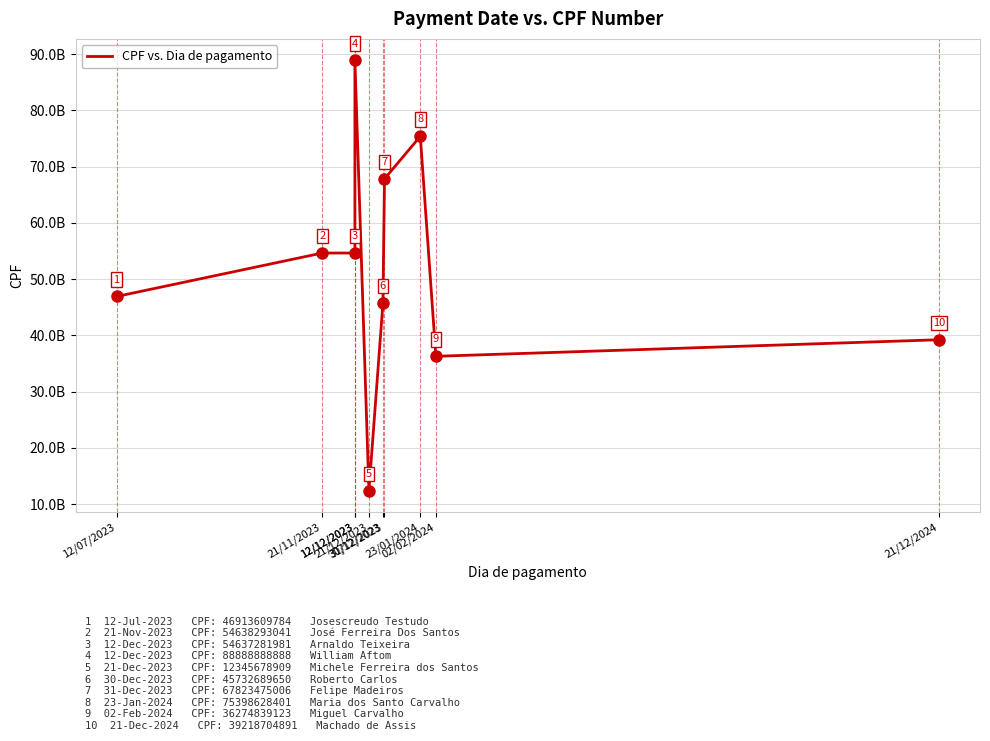

How many values are below 54637281981?

5